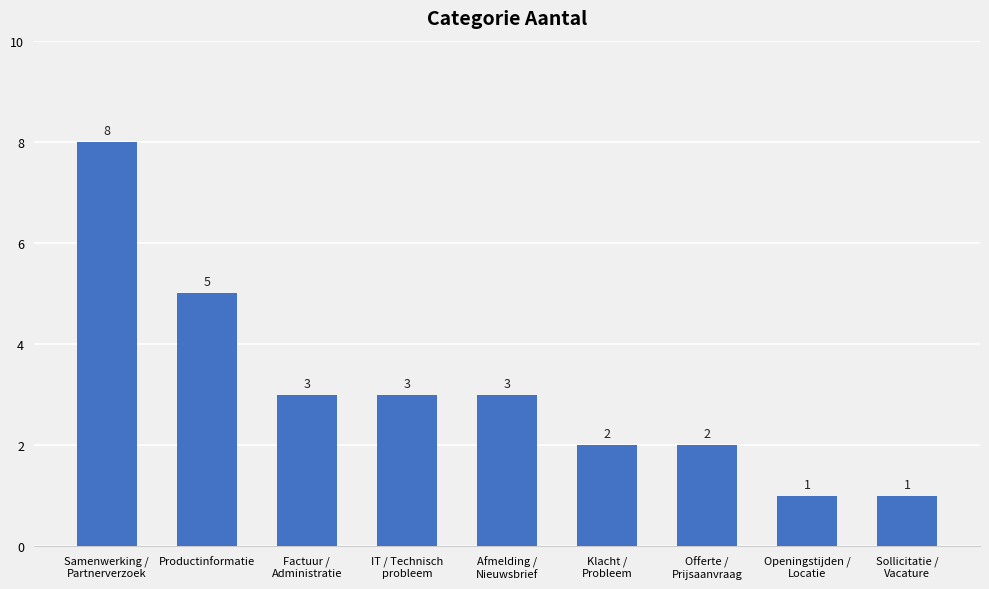

What is the smallest value displayed?

1